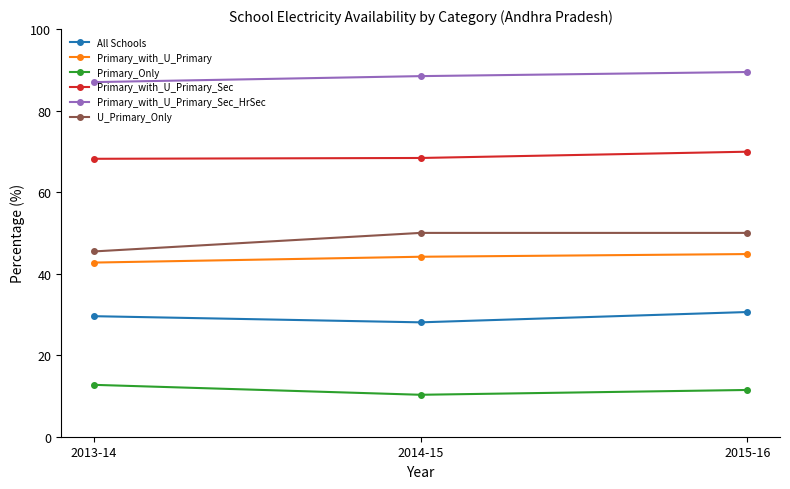

Which series changed the most between 2014-15 and 2015-16?

All Schools